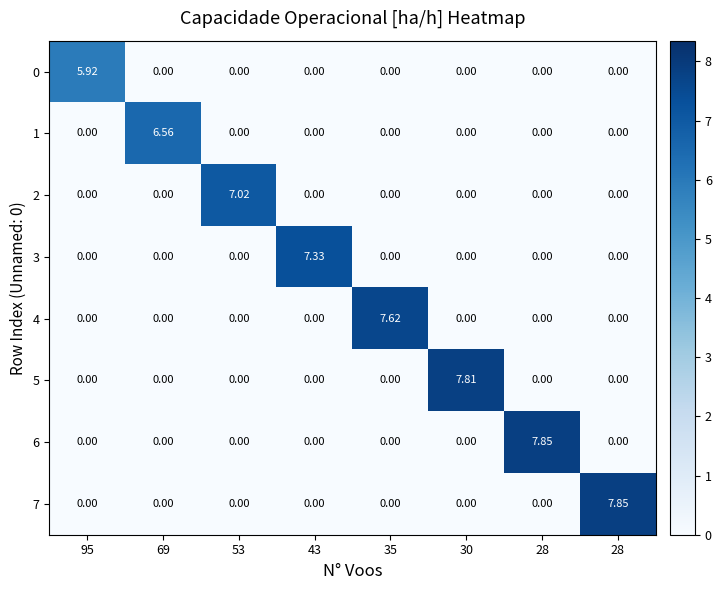

How many positive values does the 3 series have?

1